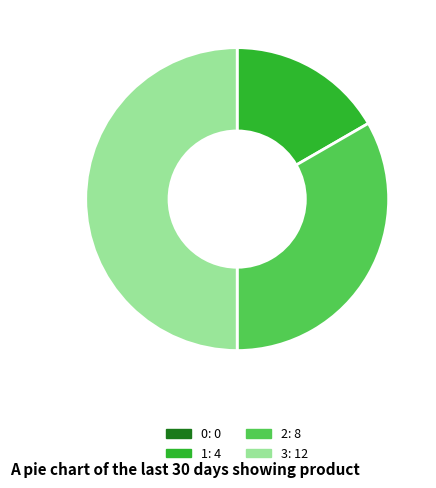

The 1 slice represents 17% of the pie. True or false?

True